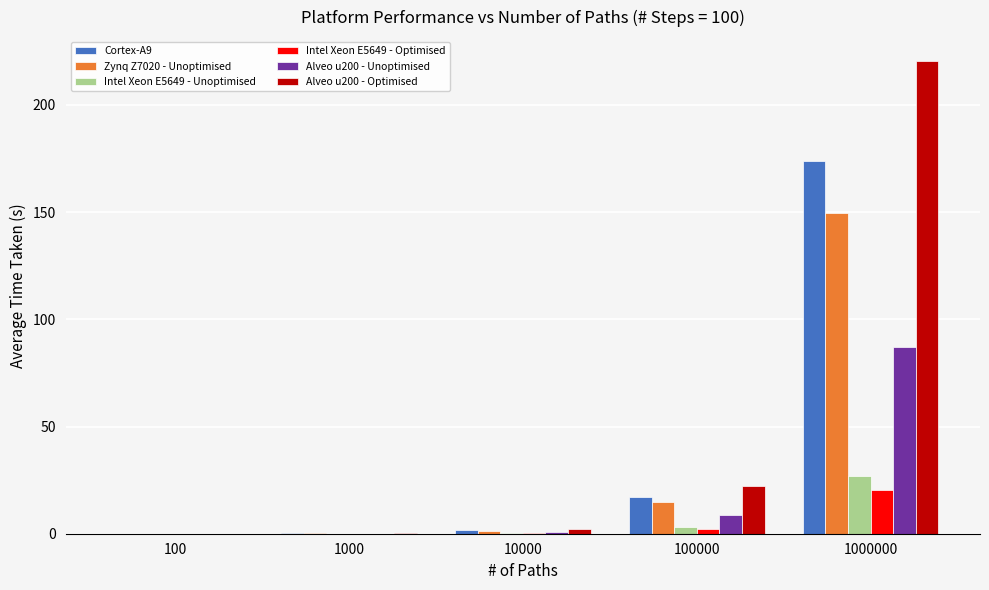

What is the average value of the Intel Xeon E5649 - Optimised series?

4.6